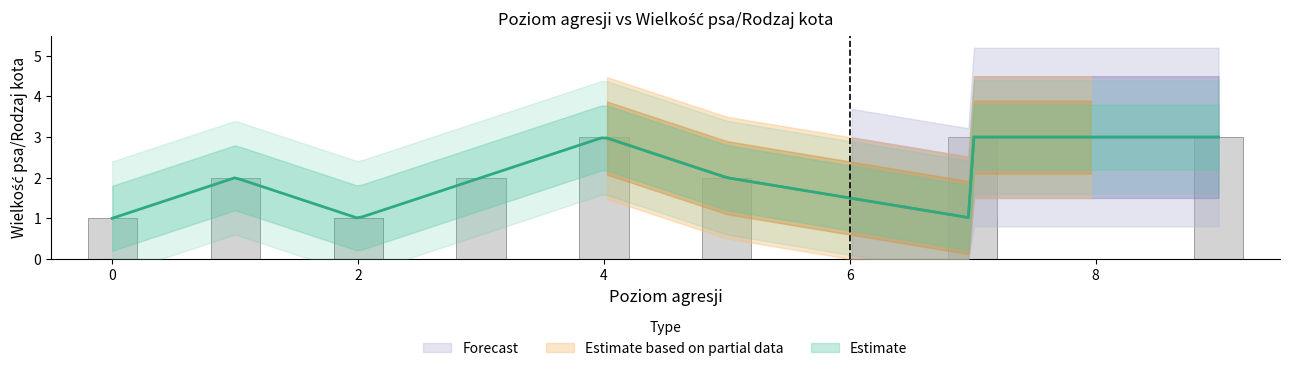

Rank the categories by value from highest to lowest.

4, 9, 7, 1, 3, 5, 2, 0, 7, 2